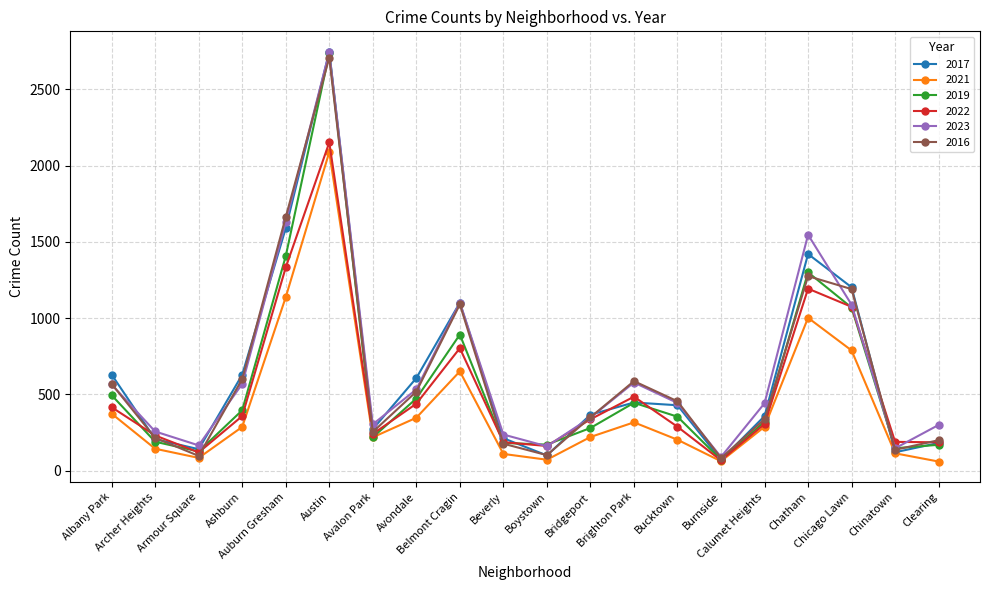

Between Archer Heights and Chicago Lawn, which series saw the biggest shift?

2017